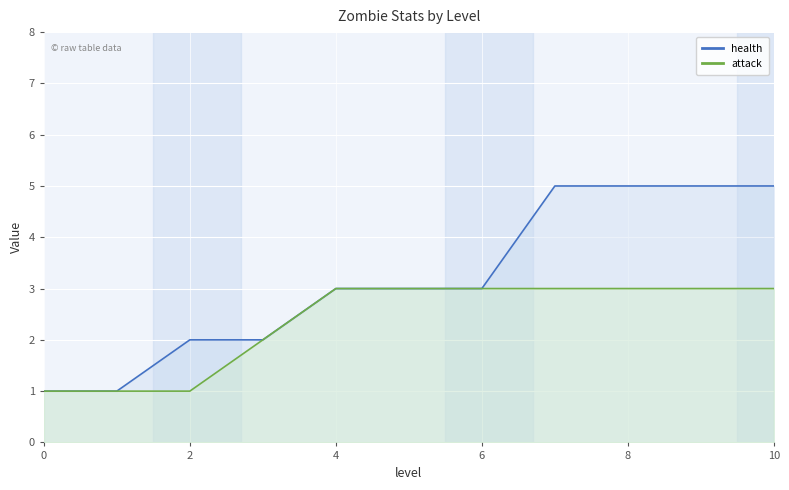

How many data points in health are less than 3?

4